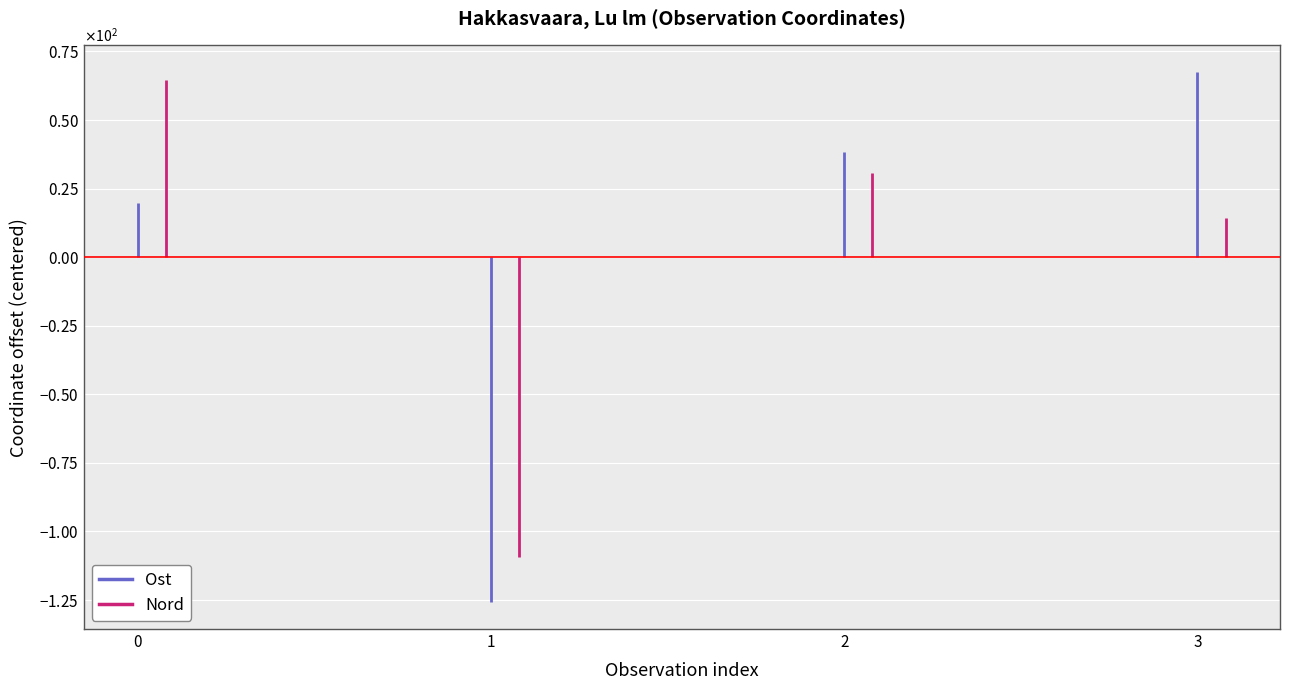

What are all the series names shown in the legend?

Ost, Nord